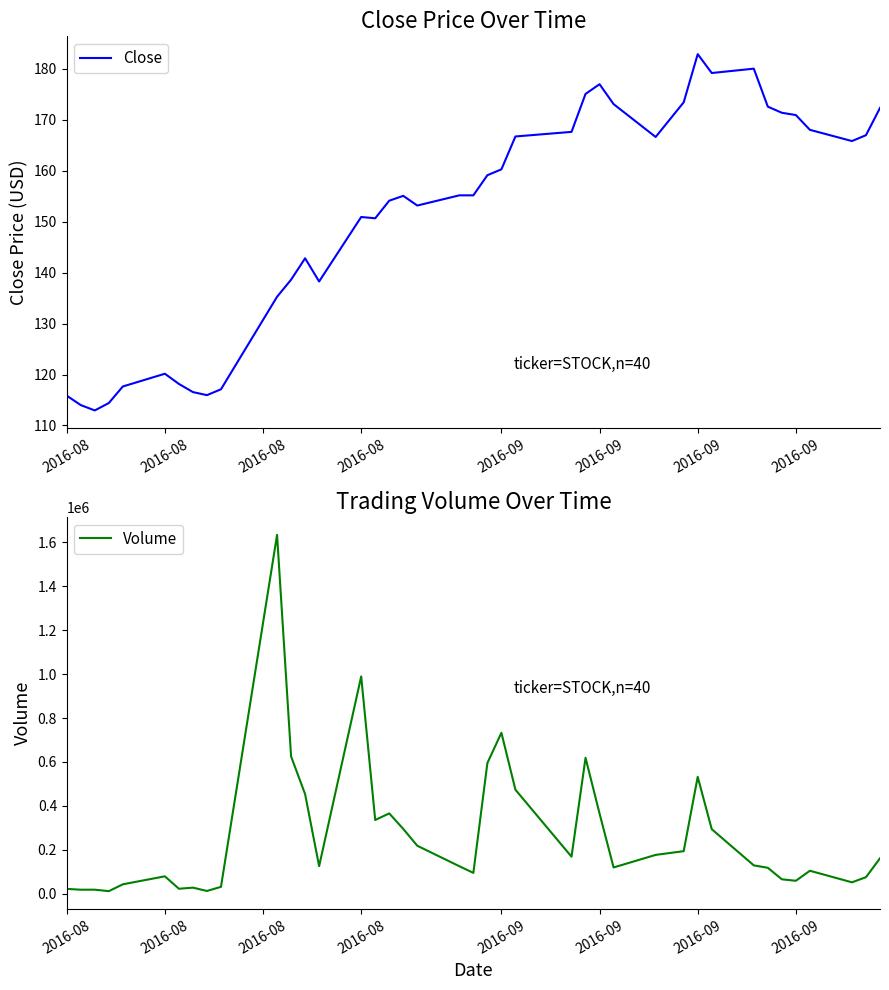

At which category does Close reach its first local valley?

2016-08